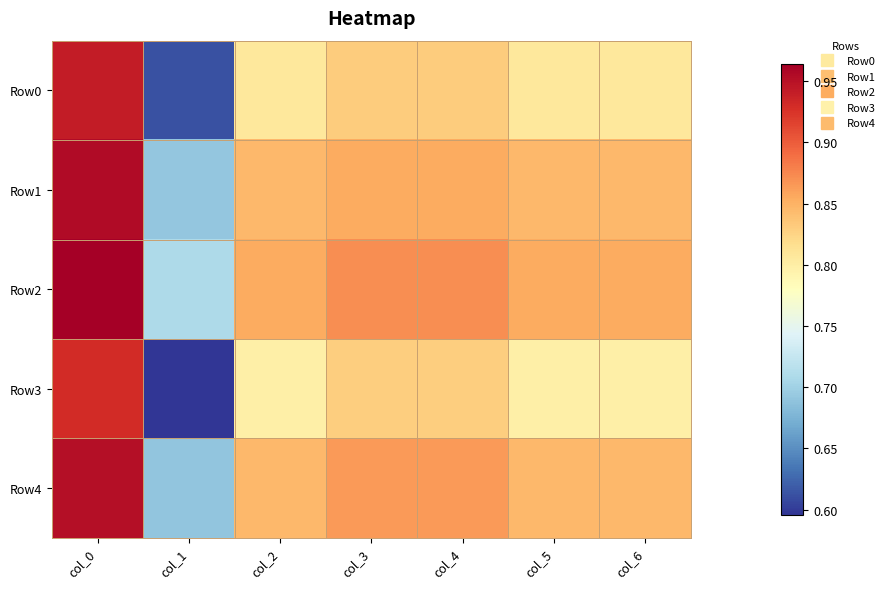

Reading left to right, what are all the values shown in this chart?

Row0: col_0=0.9	col_1=0.6	col_2=0.8	col_3=0.8	col_4=0.8	col_5=0.8	col_6=0.8
Row1: col_0=1.0	col_1=0.7	col_2=0.8	col_3=0.9	col_4=0.9	col_5=0.8	col_6=0.8
Row2: col_0=1.0	col_1=0.7	col_2=0.9	col_3=0.9	col_4=0.9	col_5=0.9	col_6=0.9
Row3: col_0=0.9	col_1=0.6	col_2=0.8	col_3=0.8	col_4=0.8	col_5=0.8	col_6=0.8
Row4: col_0=1.0	col_1=0.7	col_2=0.8	col_3=0.9	col_4=0.9	col_5=0.8	col_6=0.8